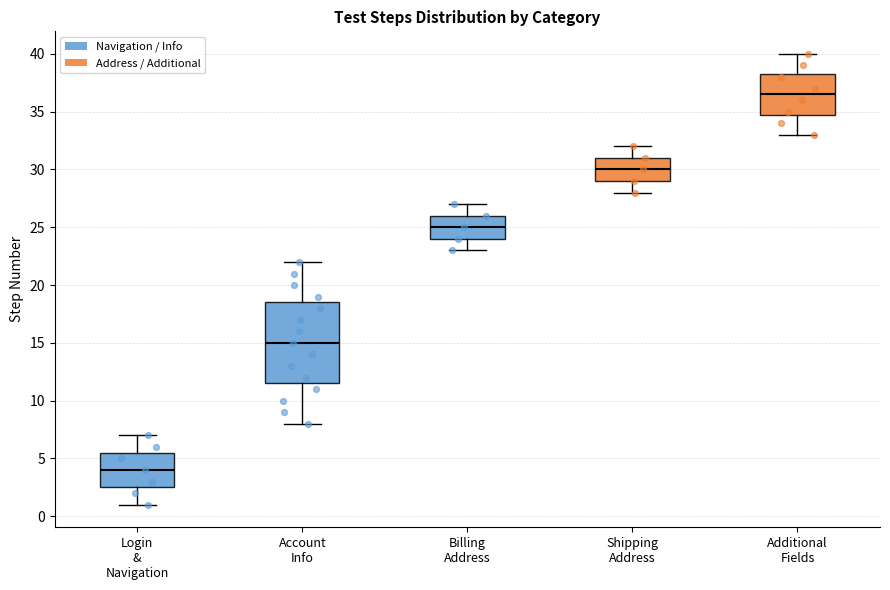

Reading left to right, read every box against the y-axis: the position of its median line, the range the box covers, and the ends of its whiskers. The values are not printed on the chart, so give them approximately, as read against the axis.

Login & Navigation: median 4.0, box 2.5 to 5.5, whiskers 1.0 to 7.0
Account Info: median 15.0, box 11.5 to 18.5, whiskers 8.0 to 22.0
Billing Address: median 25.0, box 24.0 to 26.0, whiskers 23.0 to 27.0
Shipping Address: median 30.0, box 29.0 to 31.0, whiskers 28.0 to 32.0
Additional Fields: median 36.5, box 35.0 to 38.5, whiskers 33.0 to 40.0